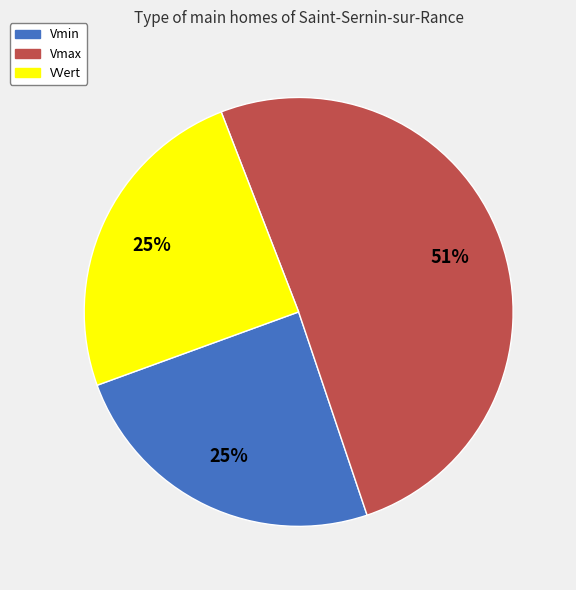

To the nearest percent, what percentage of the pie is Vmin?

25%